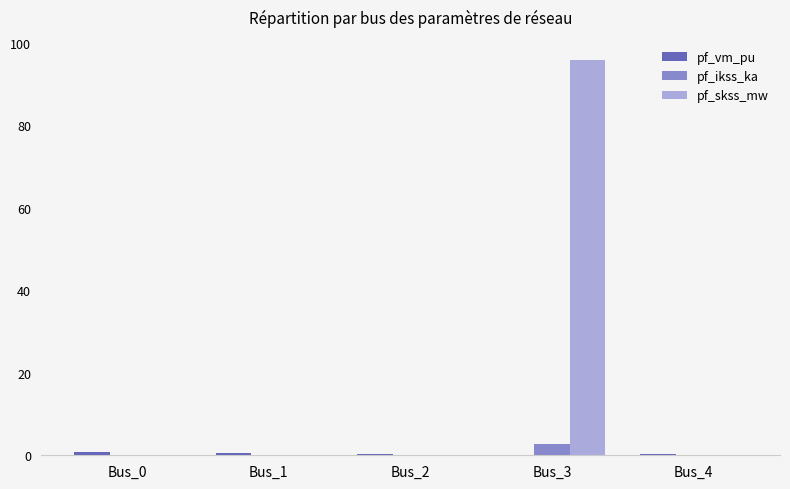

The pf_skss_mw series shows 0.0 at Bus_0. True or false?

True